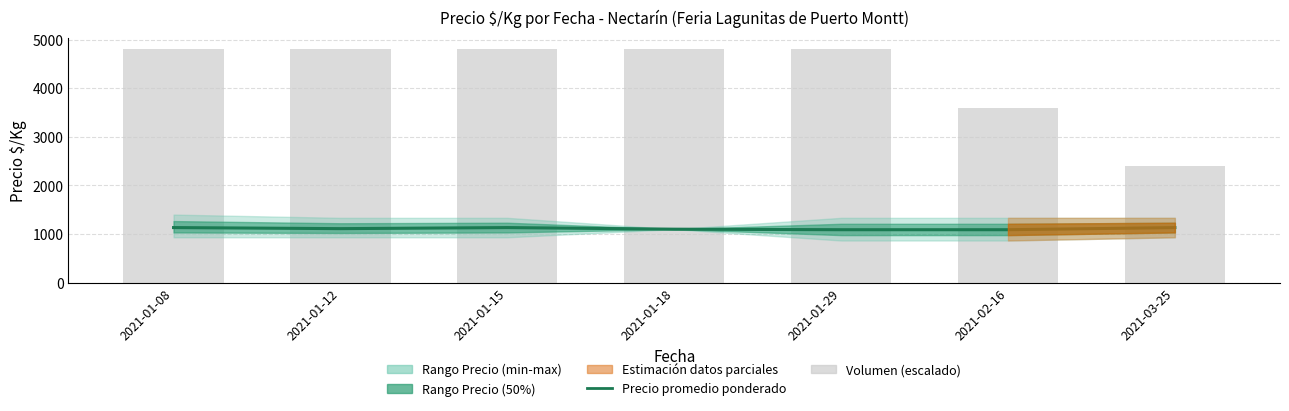

How many categories are shown in the chart?

7